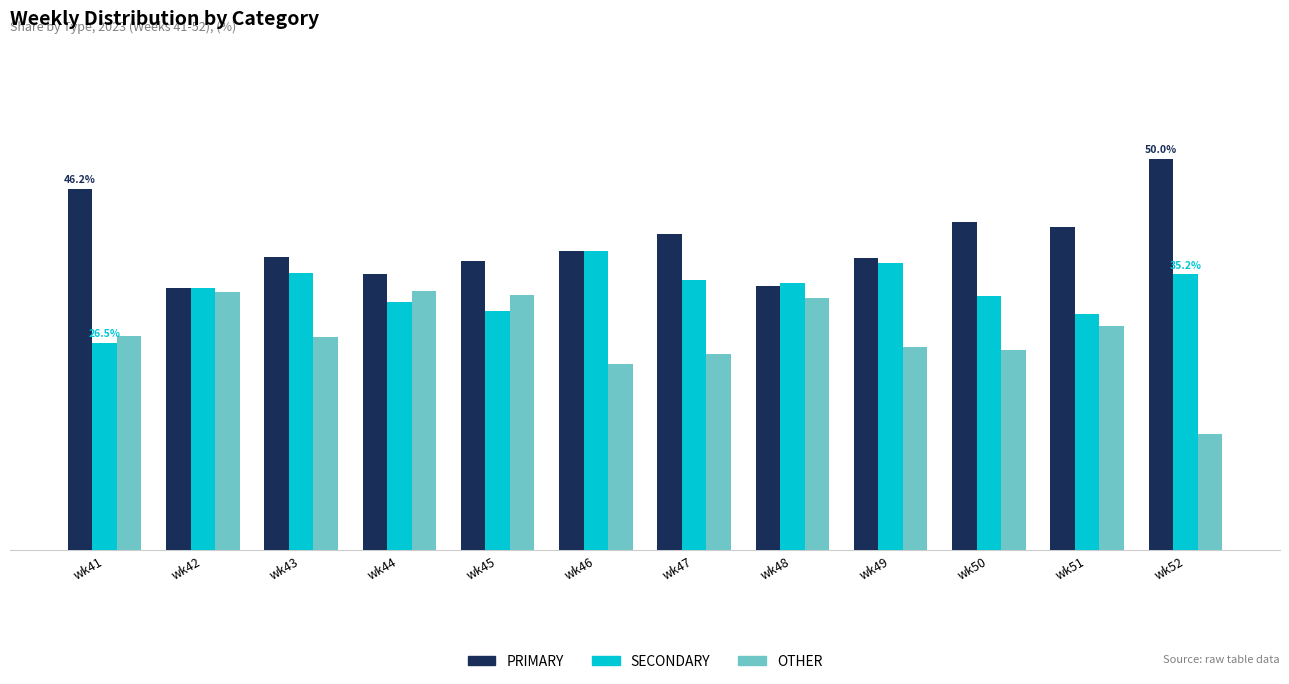

What are all the series names shown in the legend?

PRIMARY, SECONDARY, OTHER